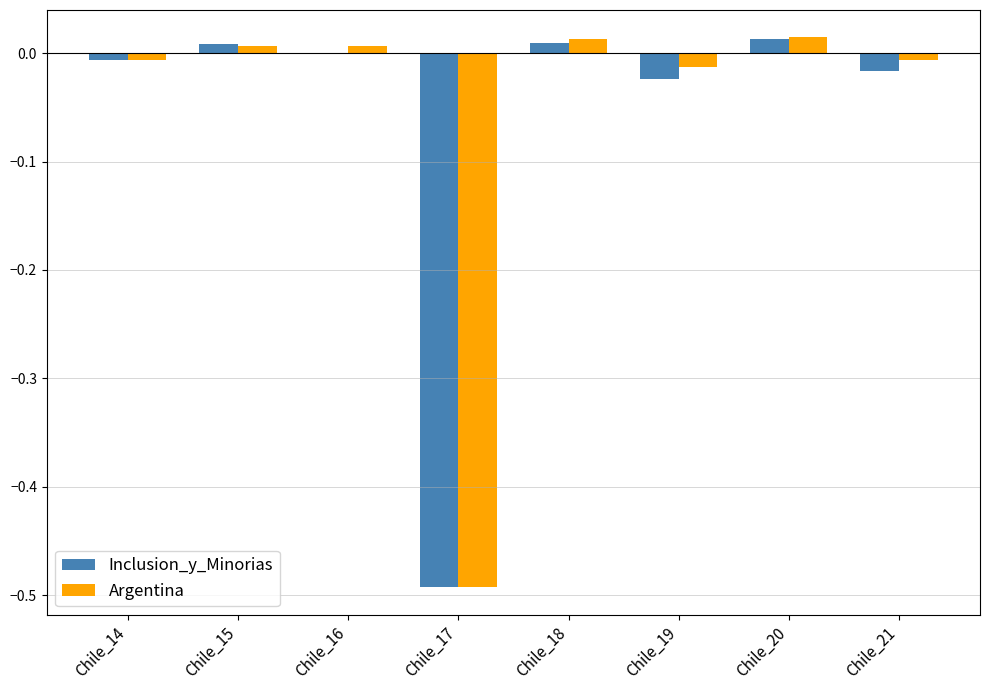

How many groups of bars are there?

8